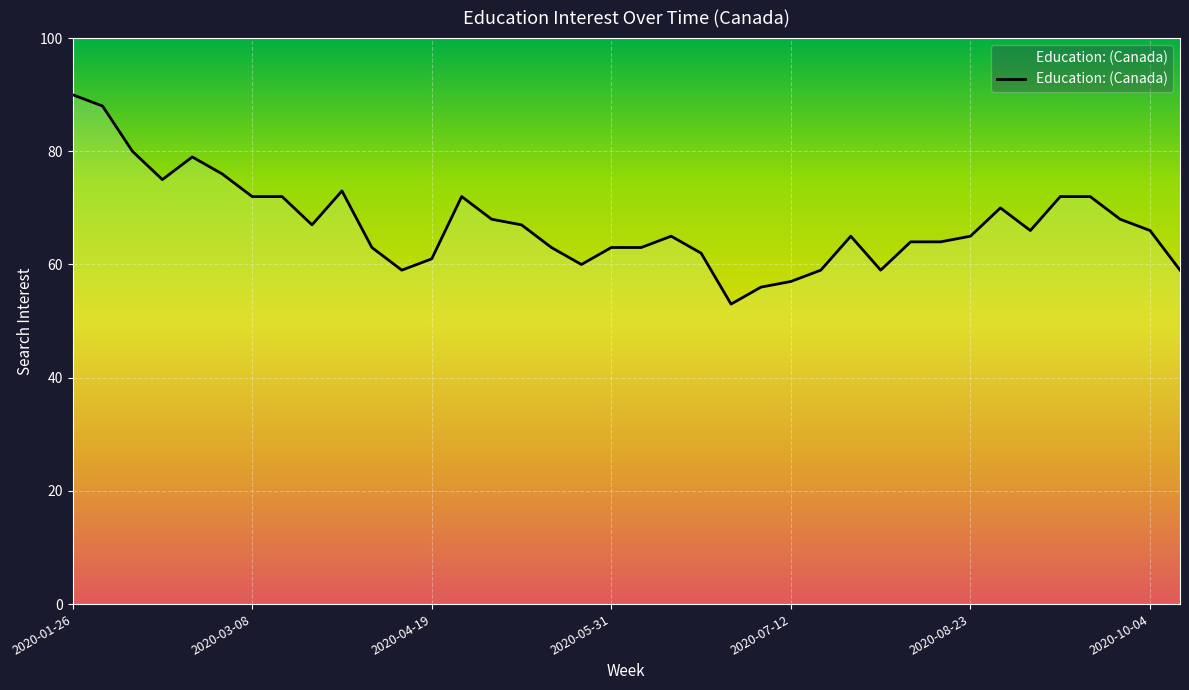

True or false: the data has more than 1 interior local peaks.

True